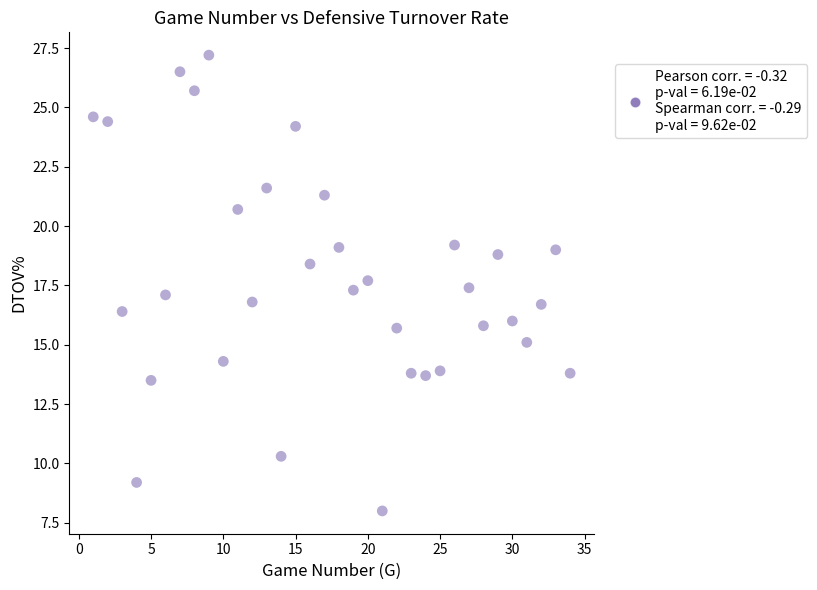

What is the range of Y values (max minus min)?

19.2